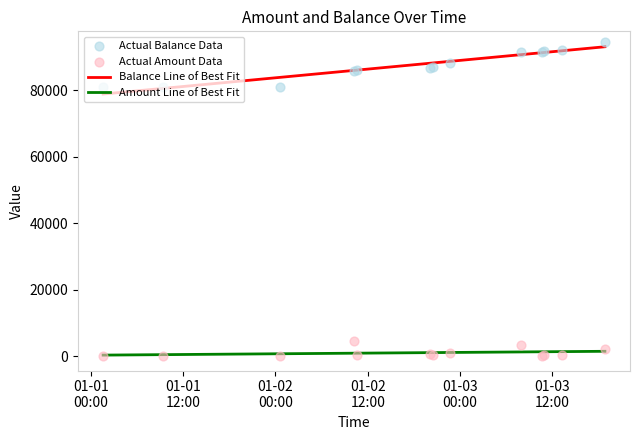

Which series contains the highest Y value?

balance